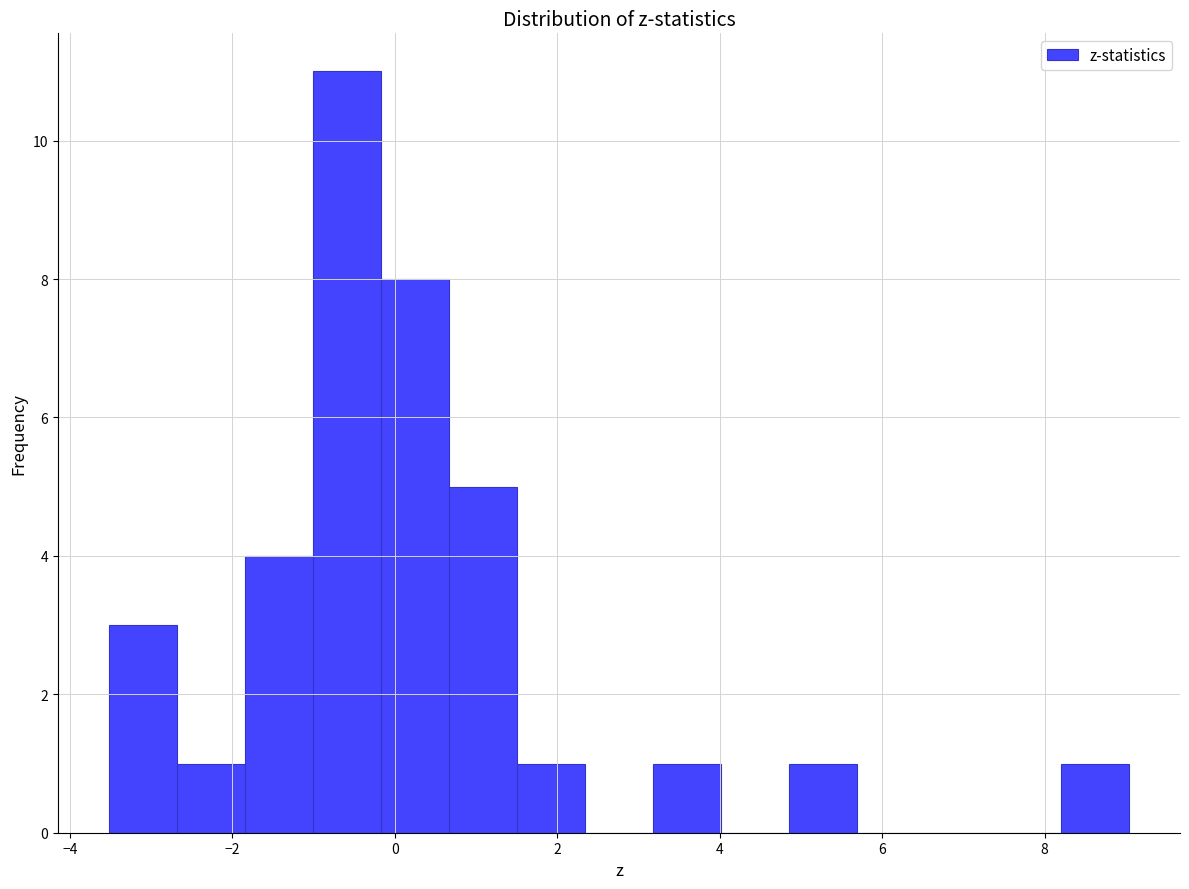

Reading left to right, list every bar in this chart as the range it spans on the x-axis followed by its height. Neither the bar edges nor the heights are printed on the chart, so give them approximately, as read against the axes.

-3.6 to -2.6: 3
-2.6 to -1.8: 1
-1.8 to -1.0: 4
-1.0 to -0.2: 11
-0.2 to 0.6: 8
0.6 to 1.6: 5
1.6 to 2.4: 1
2.4 to 3.2: 0
3.2 to 4.0: 1
4.0 to 4.8: 0
4.8 to 5.6: 1
5.6 to 6.6: 0
6.6 to 7.4: 0
7.4 to 8.2: 0
8.2 to 9.0: 1